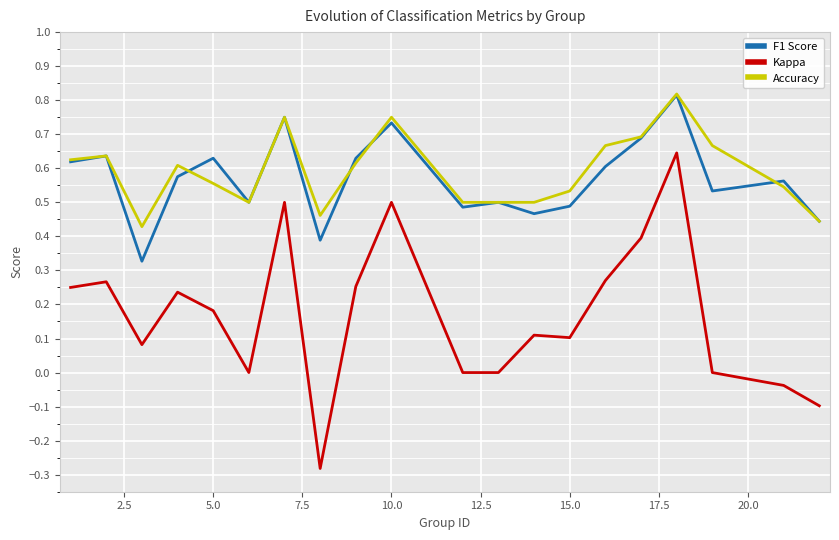

True or false: F1 Score and Kappa cross at least once.

False